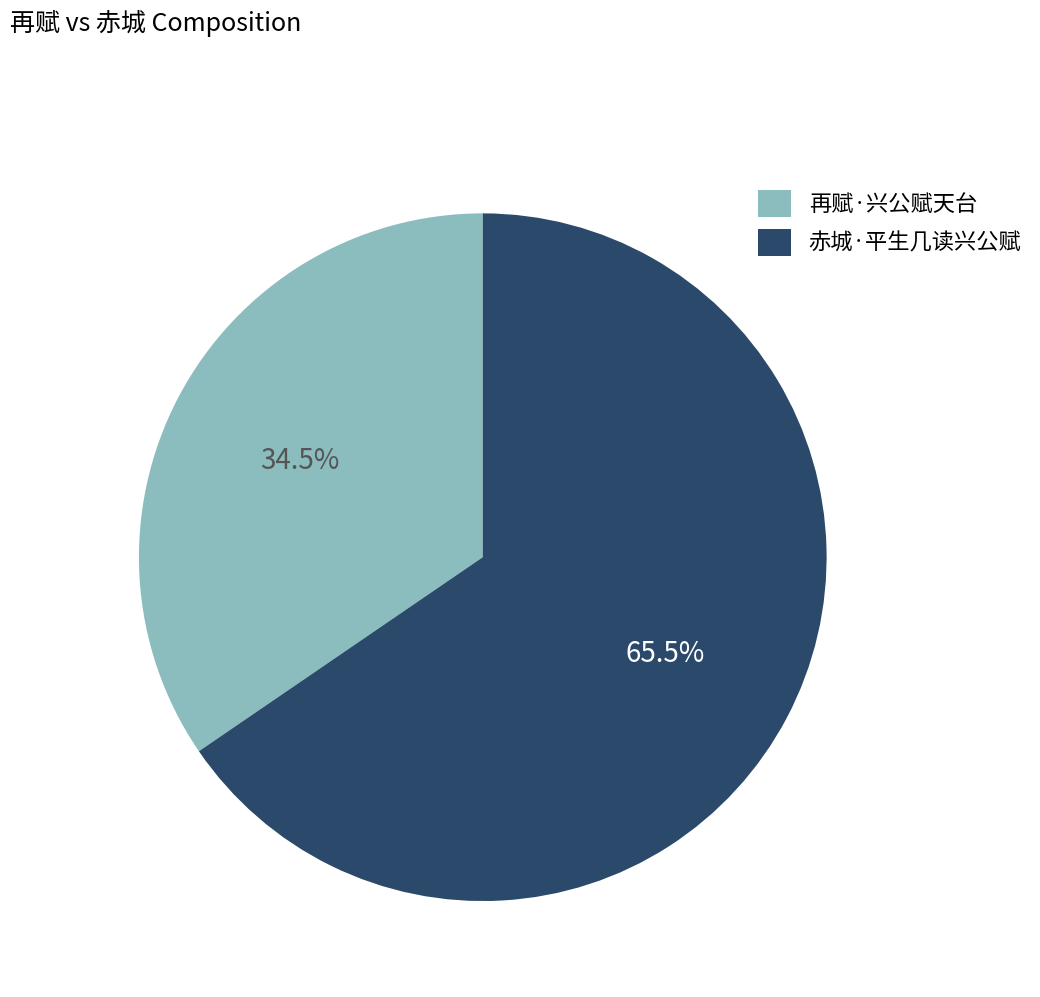

Which slice represents more than half of the pie?

赤城·平生几读兴公赋